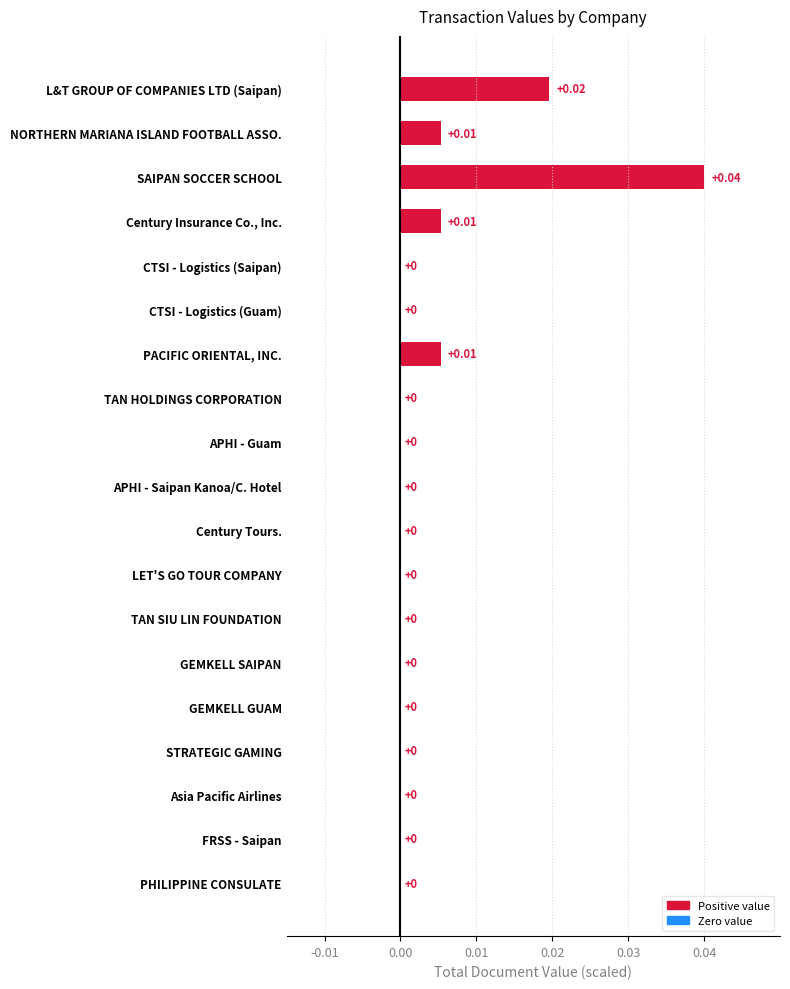

Count the number of values greater than 0.

5